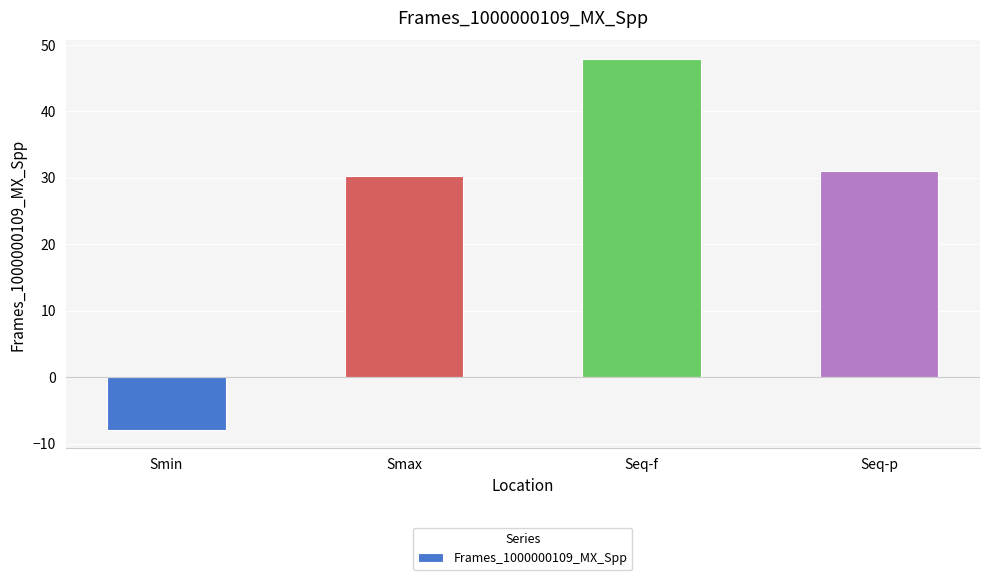

What is the smallest value displayed?

-7.9